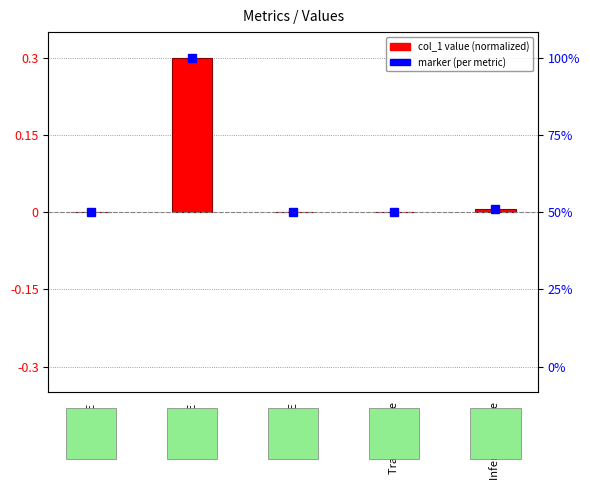

List the labels in order of value, largest first.

MAPE, Inference Time, Training Time, MSE, SMAPE